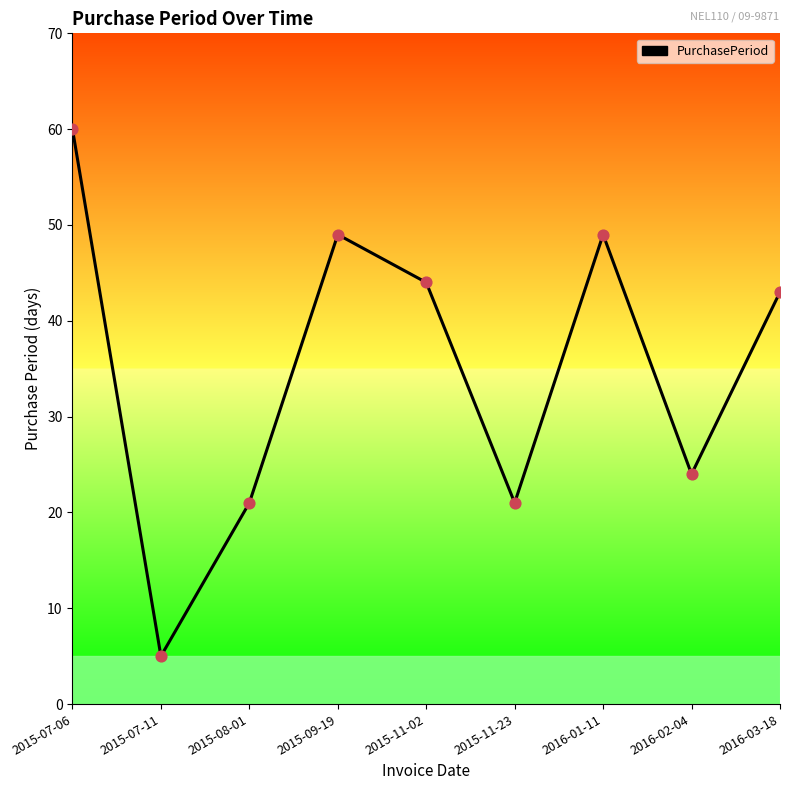

Between 2016-01-11 and 2015-11-23, which is larger?

2016-01-11